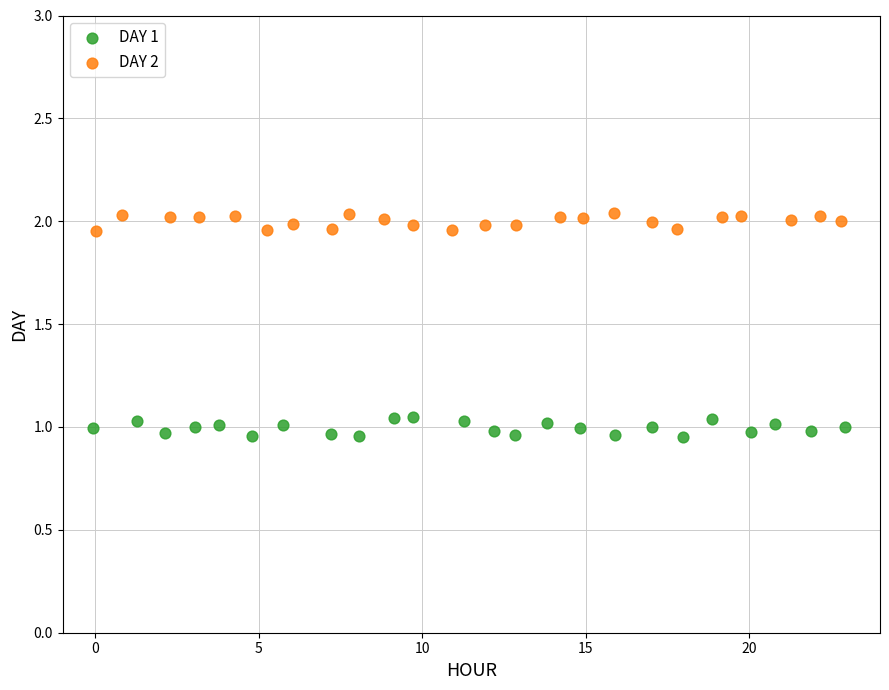

Which series contains the highest Y value?

DAY 2